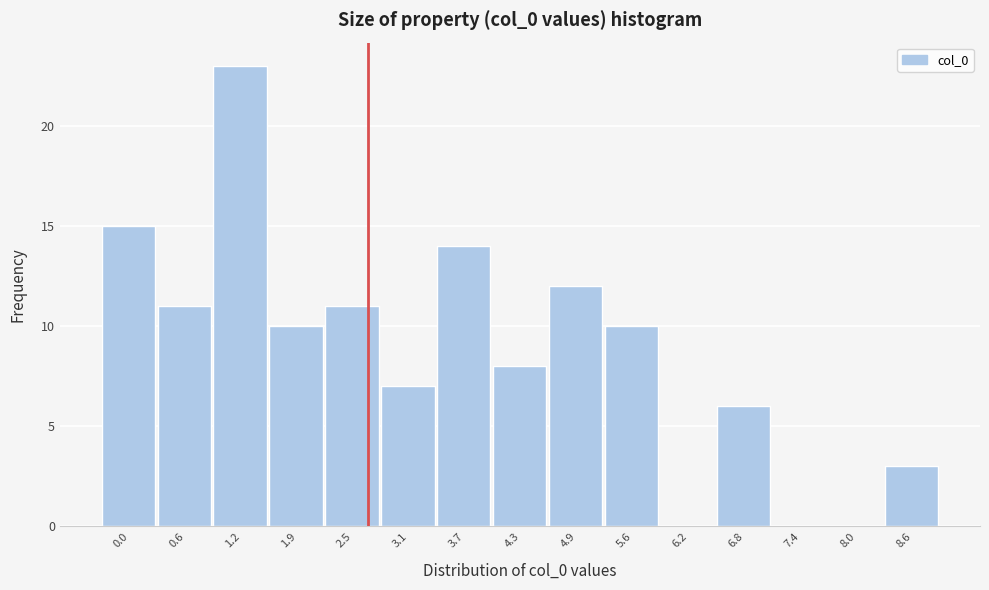

Reading right to left, list all the values displayed in this chart.

8.6=3	8.0=0	7.4=0	6.8=6	6.2=0	5.6=10	4.9=12	4.3=8	3.7=14	3.1=7	2.5=11	1.9=10	1.2=23	0.6=11	0.0=15